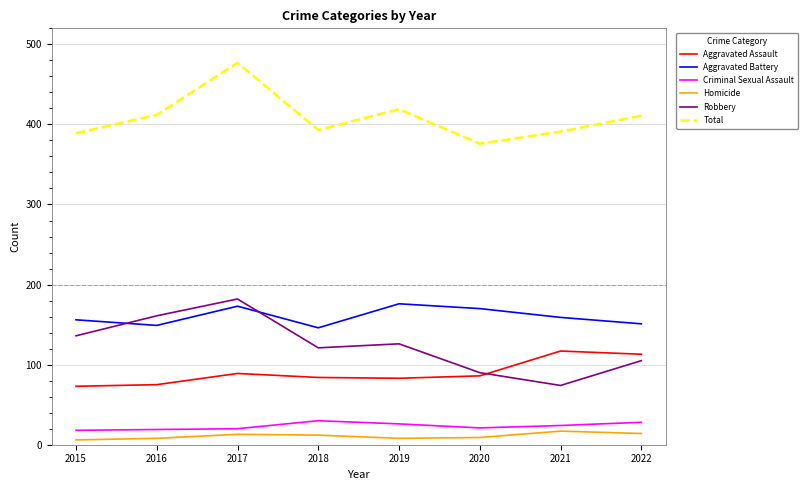

Rank the series at 2019 from lowest to highest value.

Homicide, Criminal Sexual Assault, Aggravated Assault, Robbery, Aggravated Battery, Total